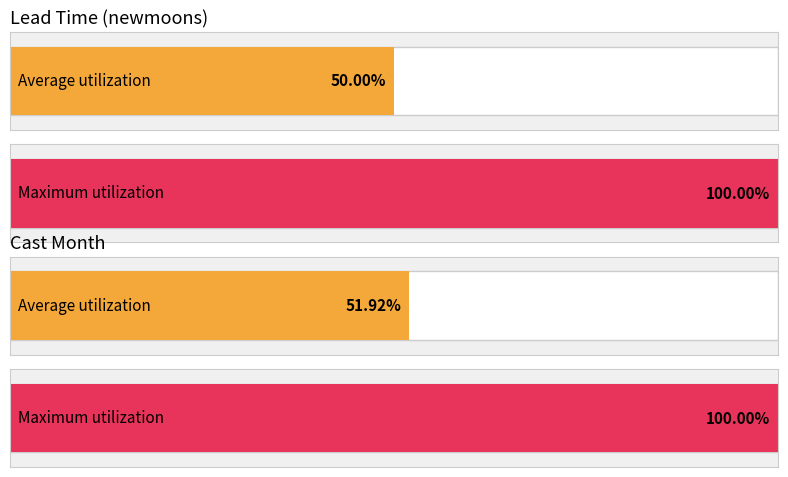

True or false: lead_time_newmoons has a value of 5 at 3.

False